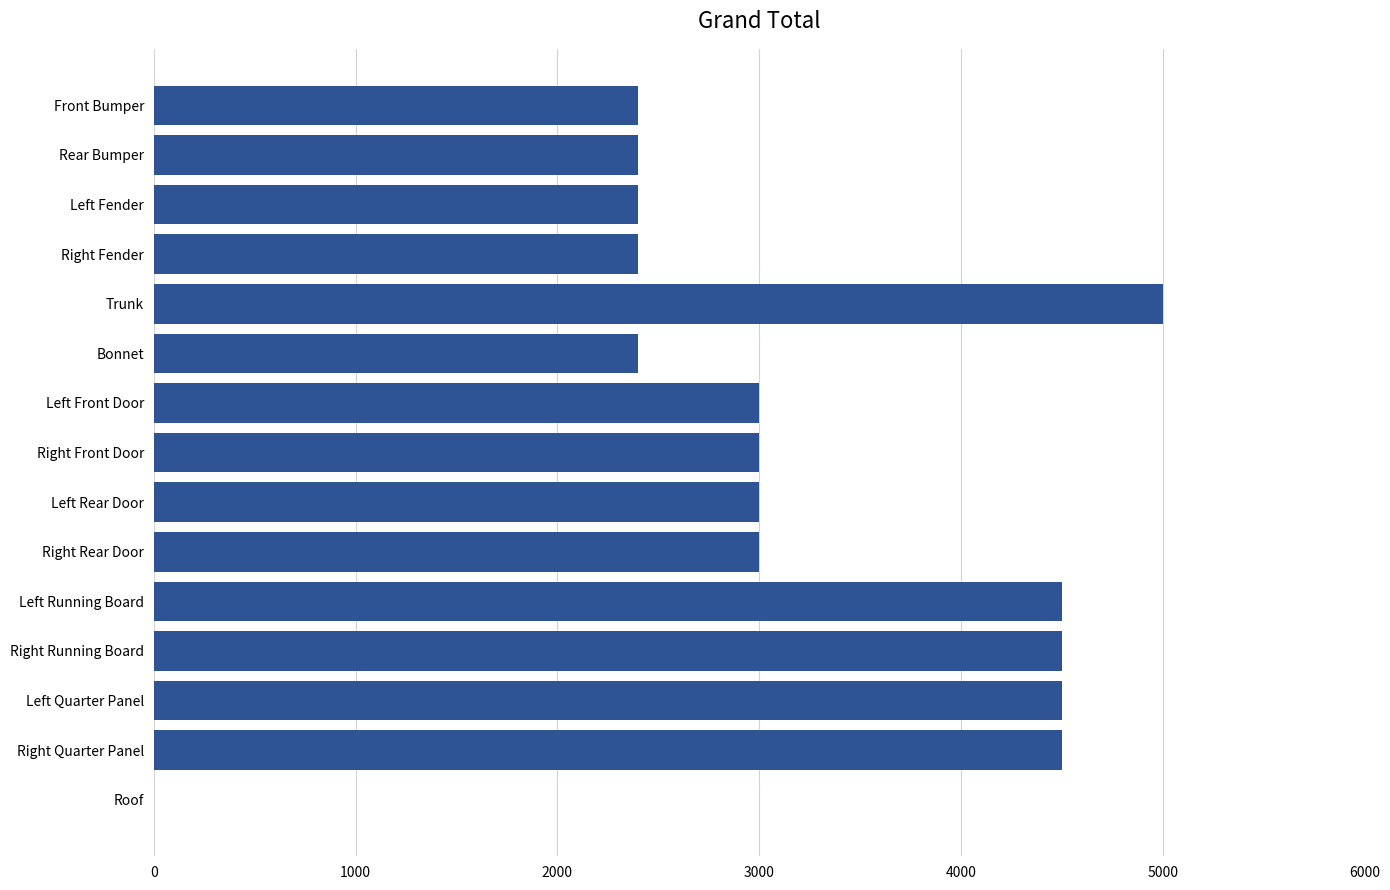

The chart shows a value of 4499 at Right Running Board. True or false?

True